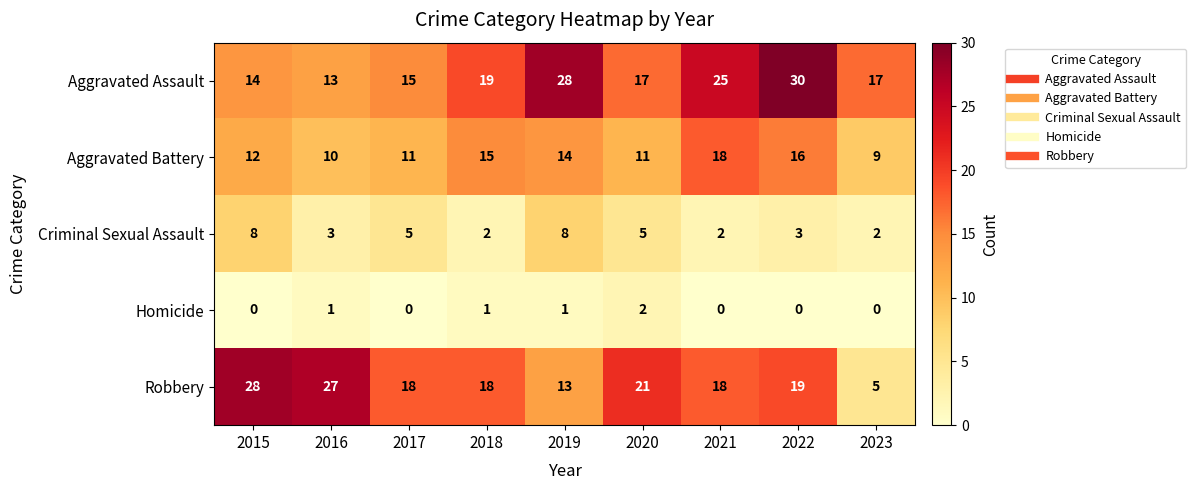

Between 2018 and 2023, which series saw the biggest shift?

Robbery